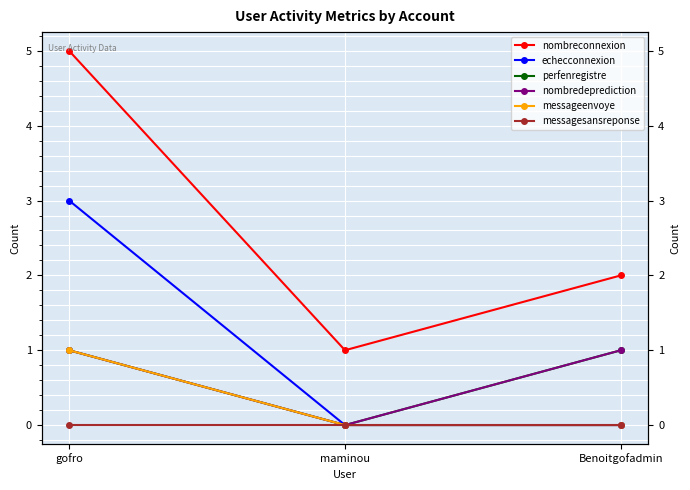

Count the nombredeprediction values in the range 0 to 1.

3